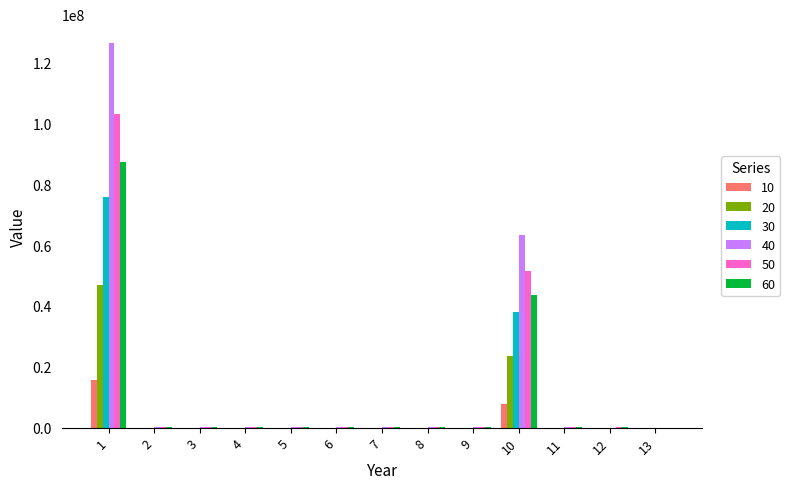

What are all the series names shown in the legend?

10, 20, 30, 40, 50, 60